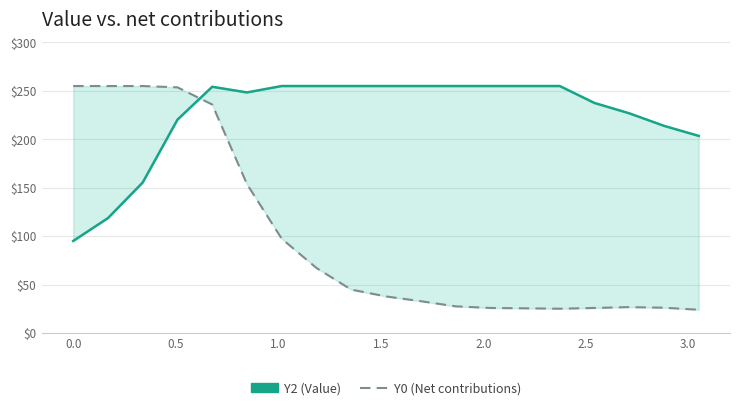

What is the value of the Y0 (Net contributions) point at the 16th from the left?

25.8